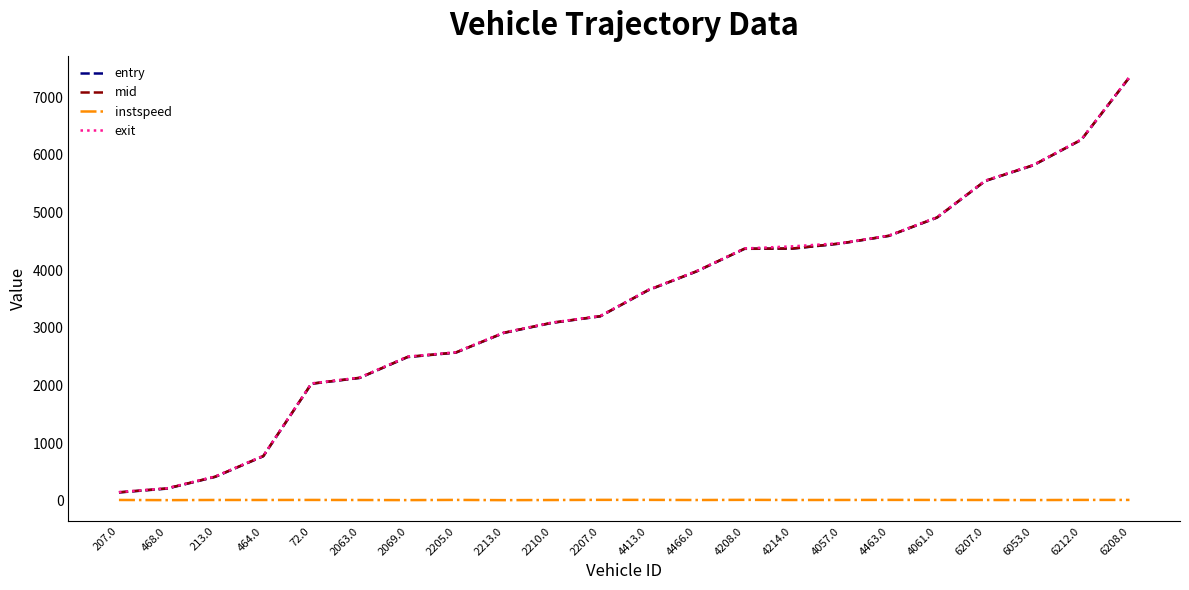

Which series has the largest range (max minus min)?

entry